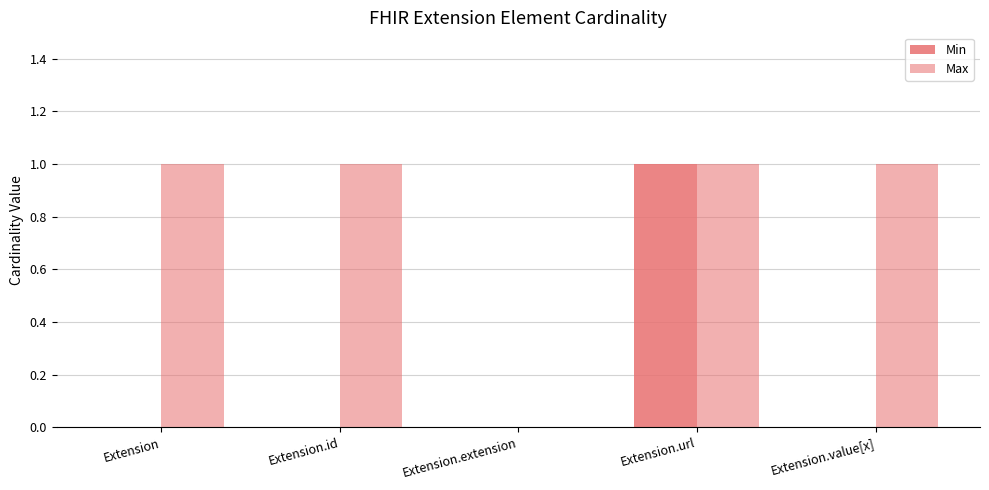

How many values in Max are above zero?

4